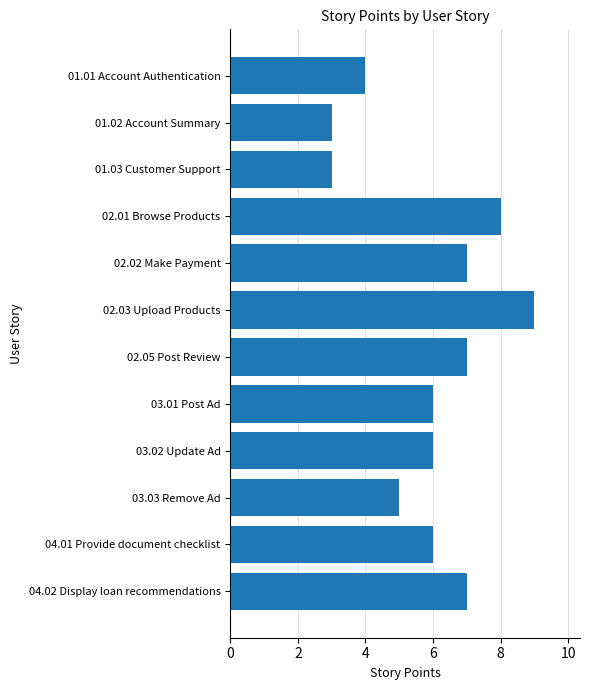

What is the difference between the maximum and minimum values?

6